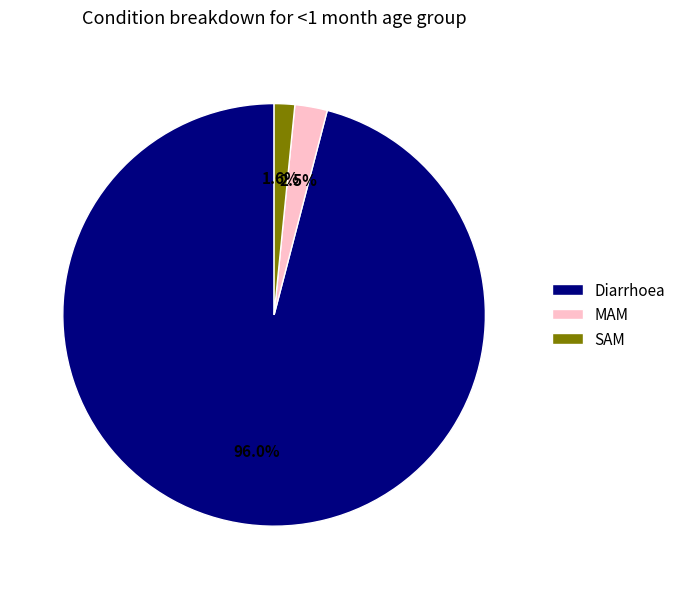

To the nearest percent, what is the difference between the largest and smallest slice percentages?

94%